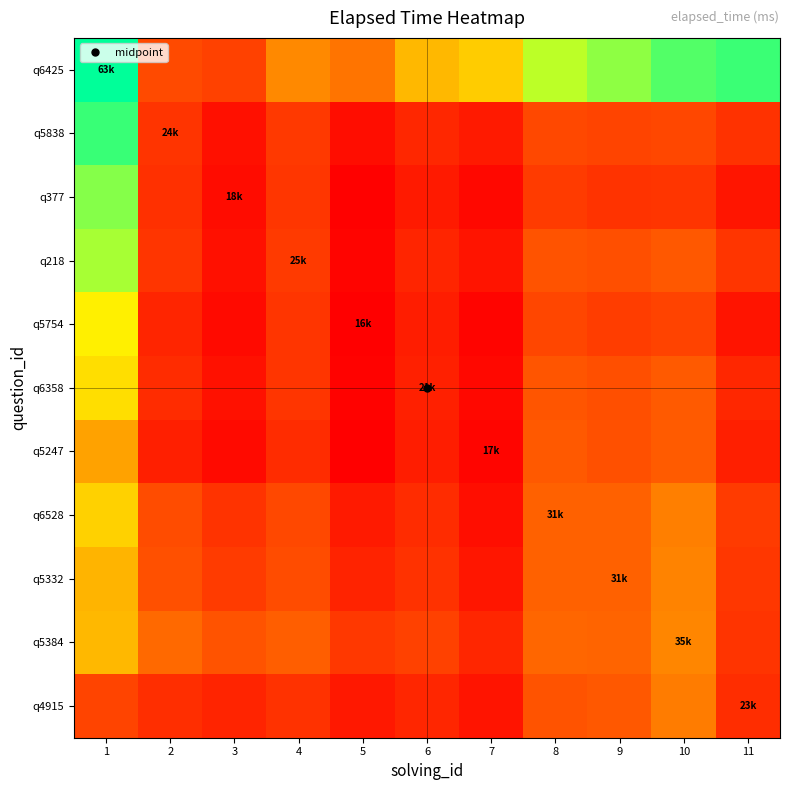

Which series has the widest spread of values?

q5838